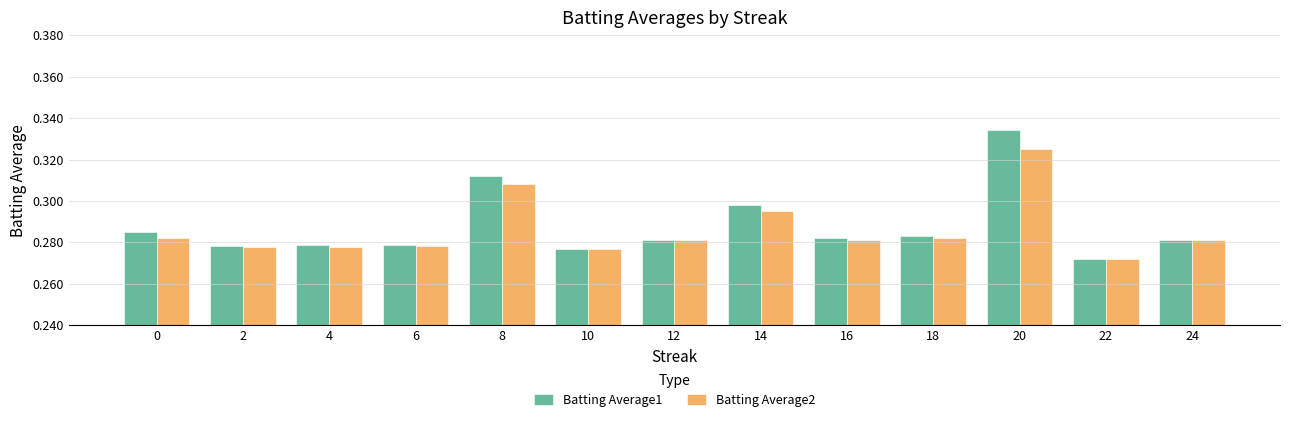

Which category has the highest value in the Batting Average1 series?

20